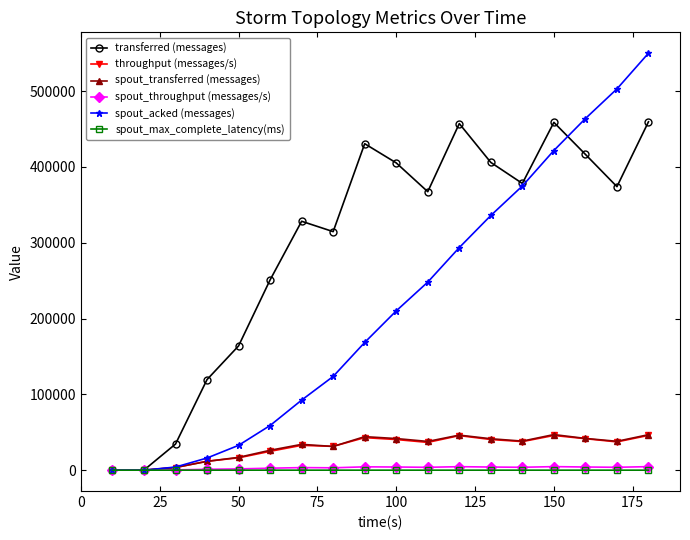

What is the highest value of the spout_max_complete_latency(ms) series?

17.8